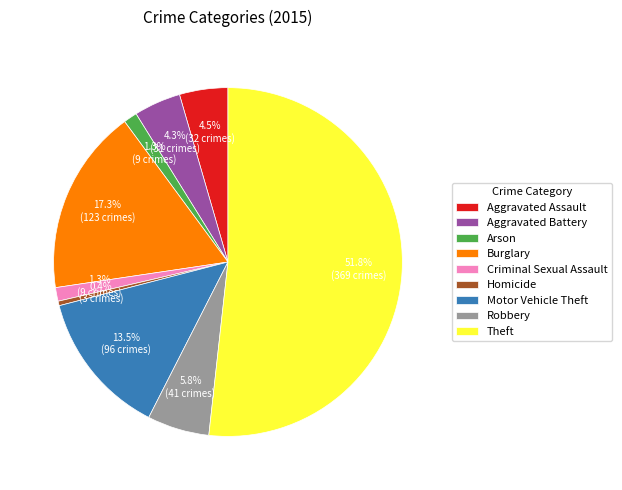

How many slices are in this pie chart?

9